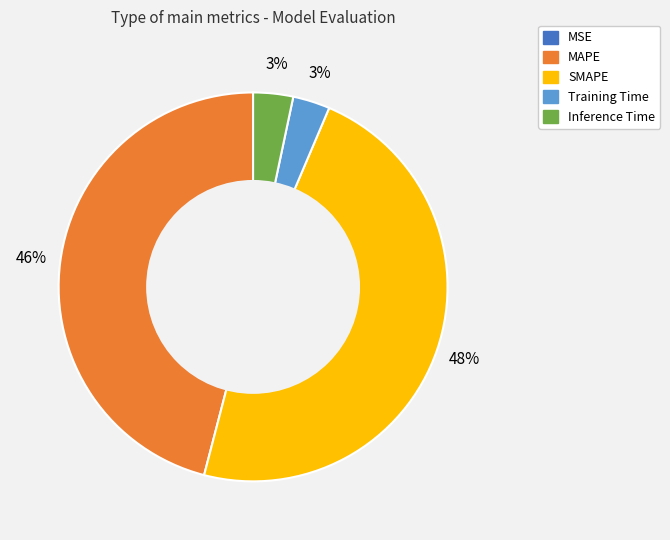

Do SMAPE and Inference Time together represent more than half of the pie?

Yes